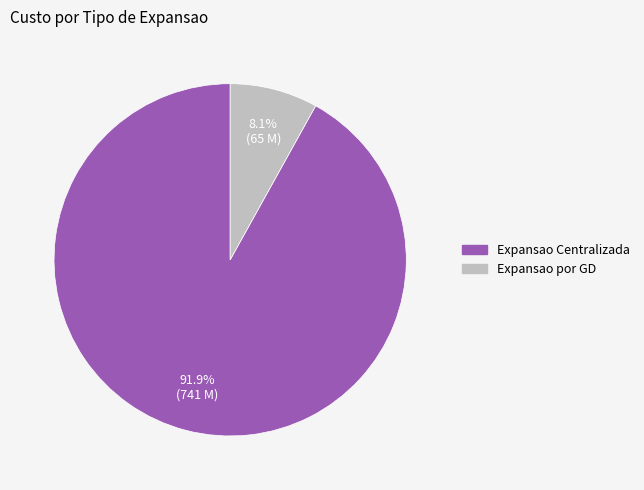

What is the total percentage of Expansao por GD and Expansao Centralizada?

100.0%